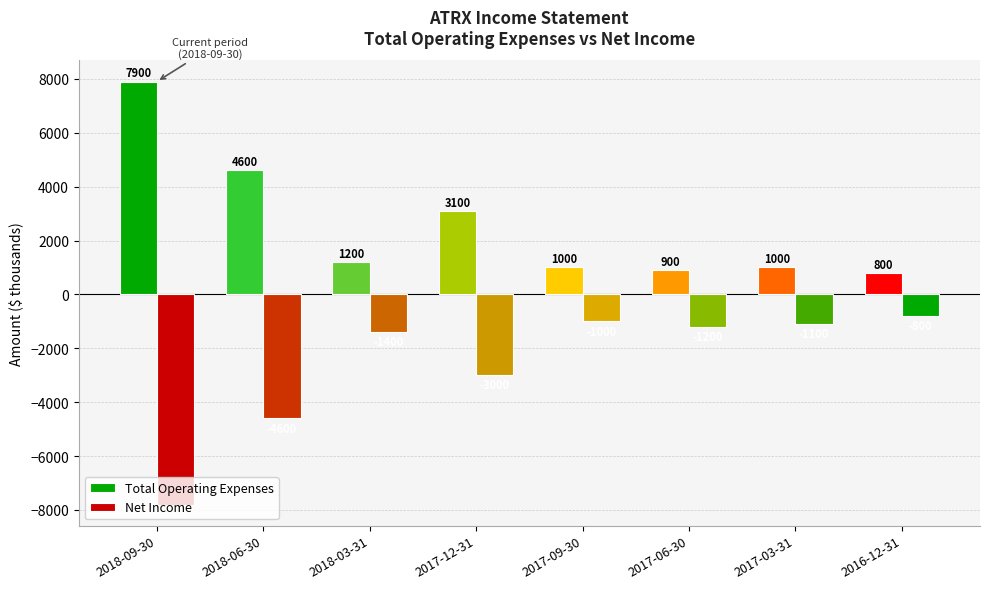

How many data points in Total Operating Expenses are less than 1200?

4